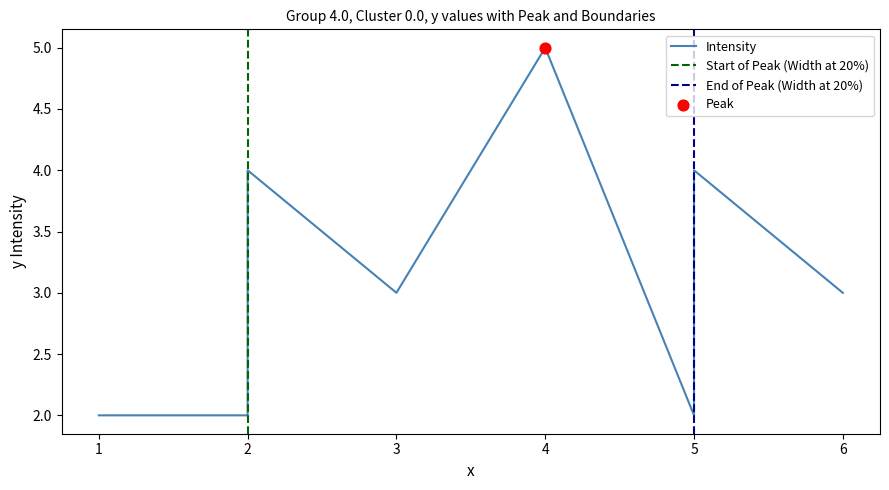

What is the change in value from 3 to 5?

-1